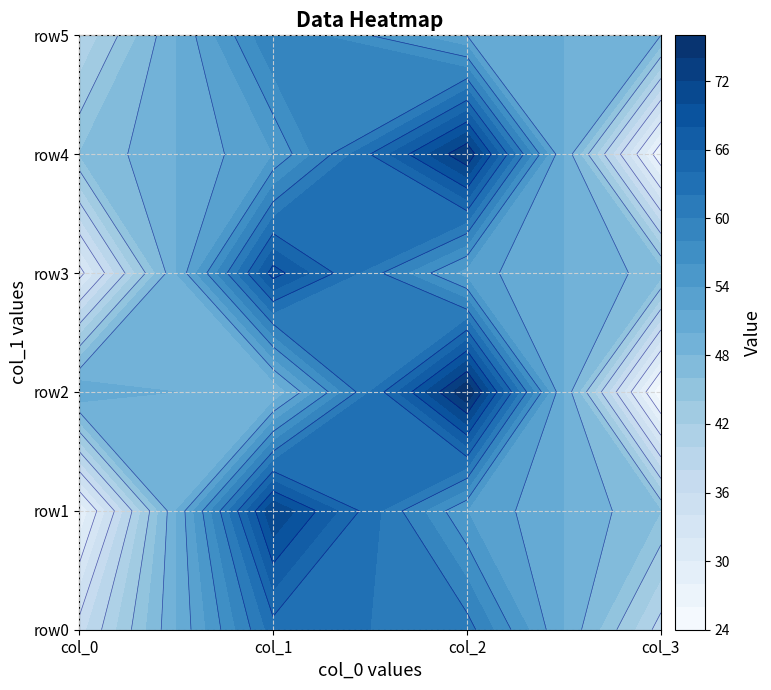

Rank the series by their maximum value, from highest to lowest.

row2, row4, row1, row3, row0, row5